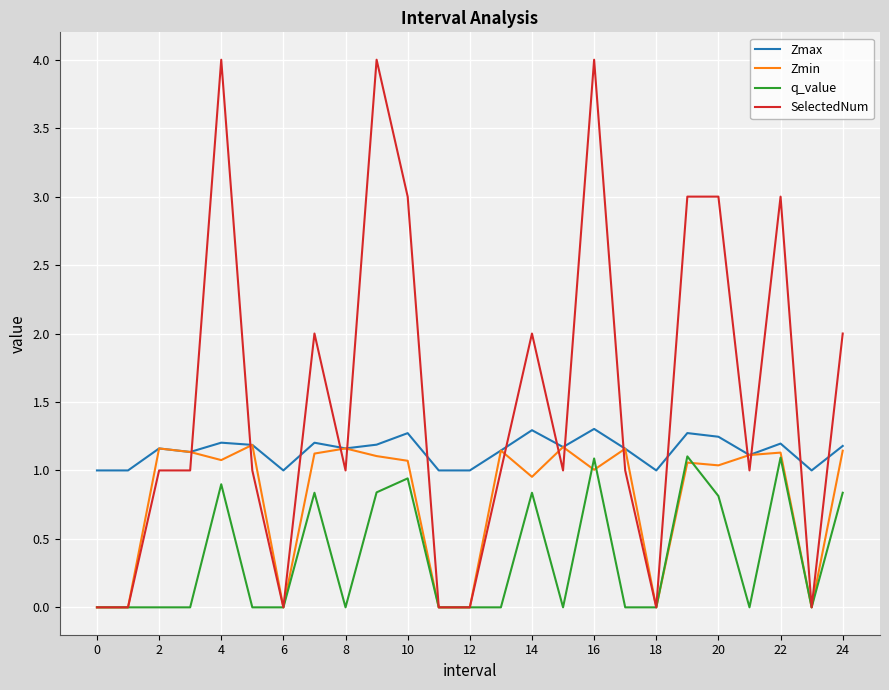

How many lines are shown in the chart?

4